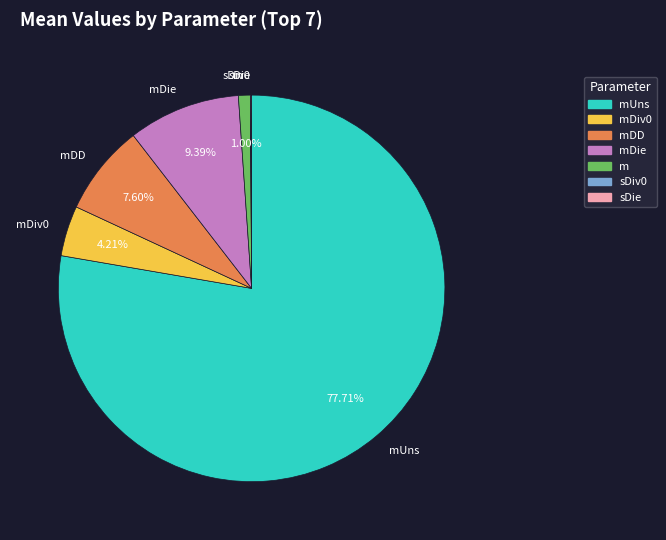

Which category has the biggest portion of the pie?

mUns